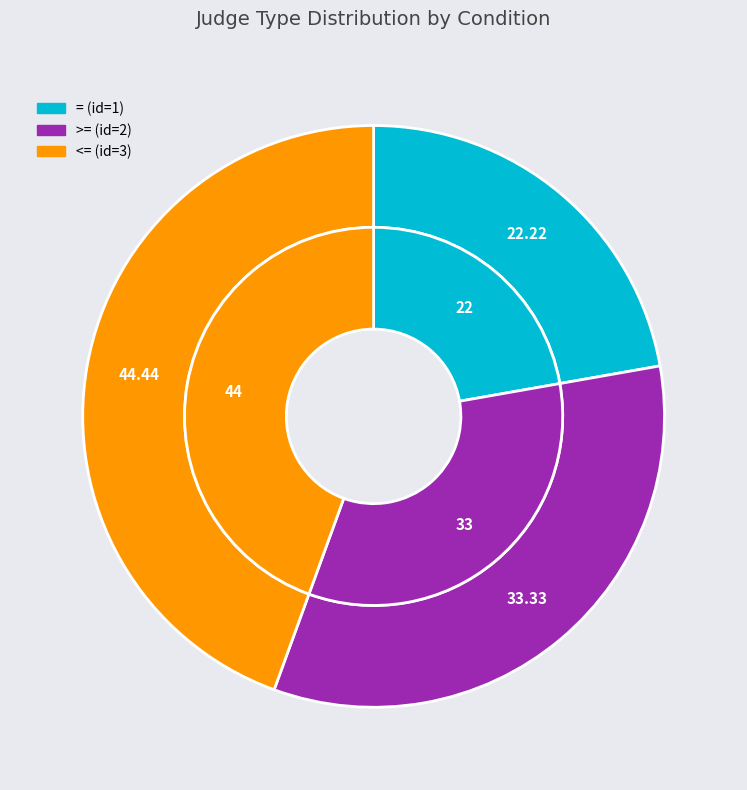

How many slices are in this pie chart?

3